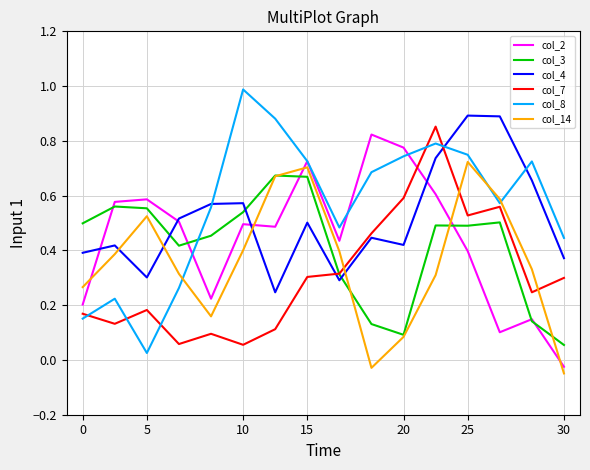

Which series has the largest range (max minus min)?

col_8